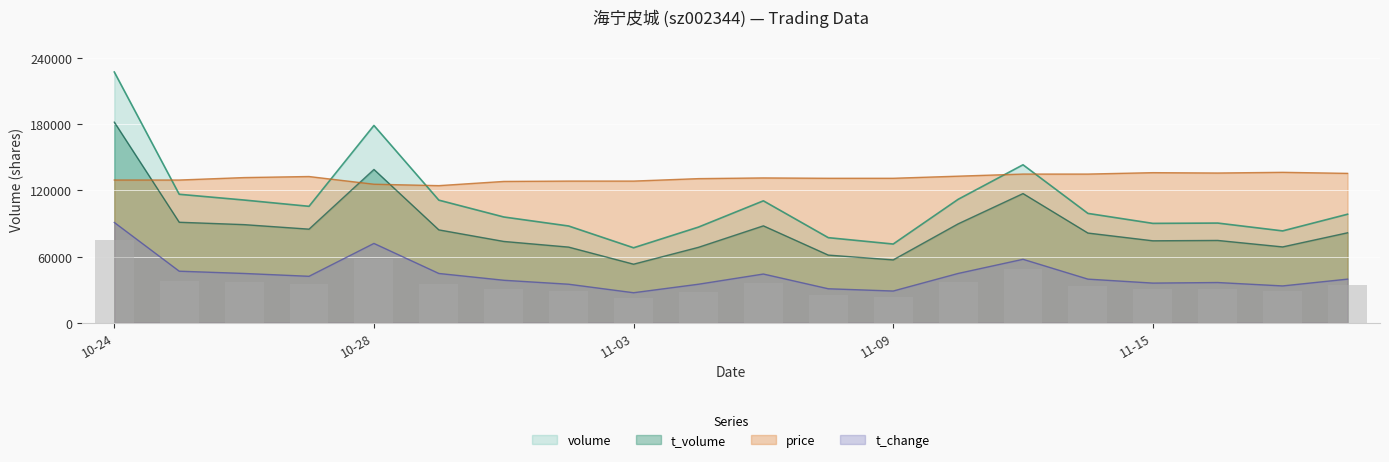

True or false: t_volume and t_change cross at least once.

False